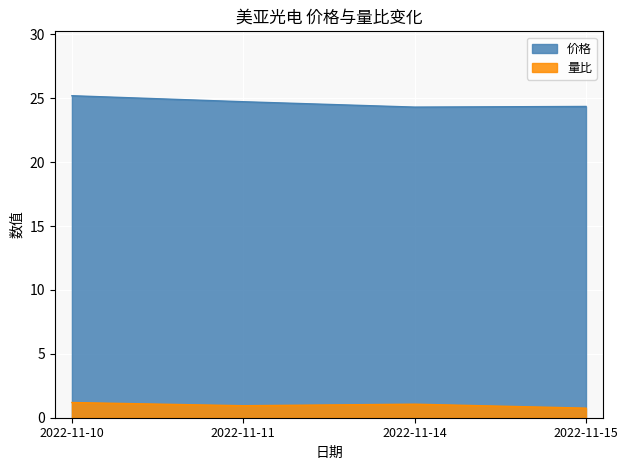

What is the value of the 量比 point at the 4th from the left?

0.8